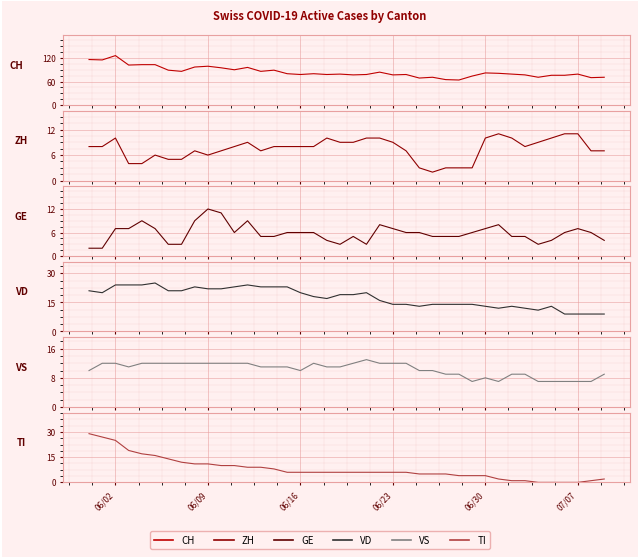

In GE, how many points are lower than both neighbors (excluding endpoints)?

4